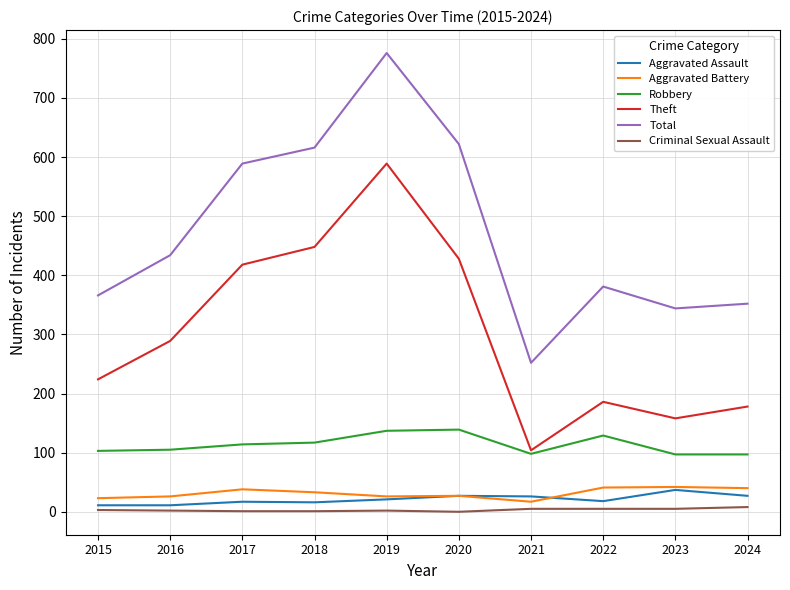

At how many categories does at least one series exceed 714?

1